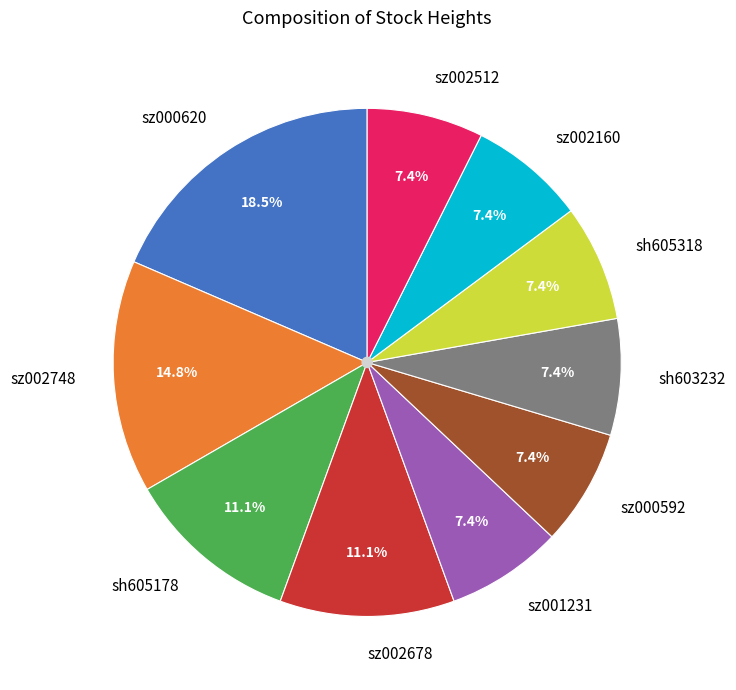

To the nearest percent, what percentage of the pie is sh603232?

7%